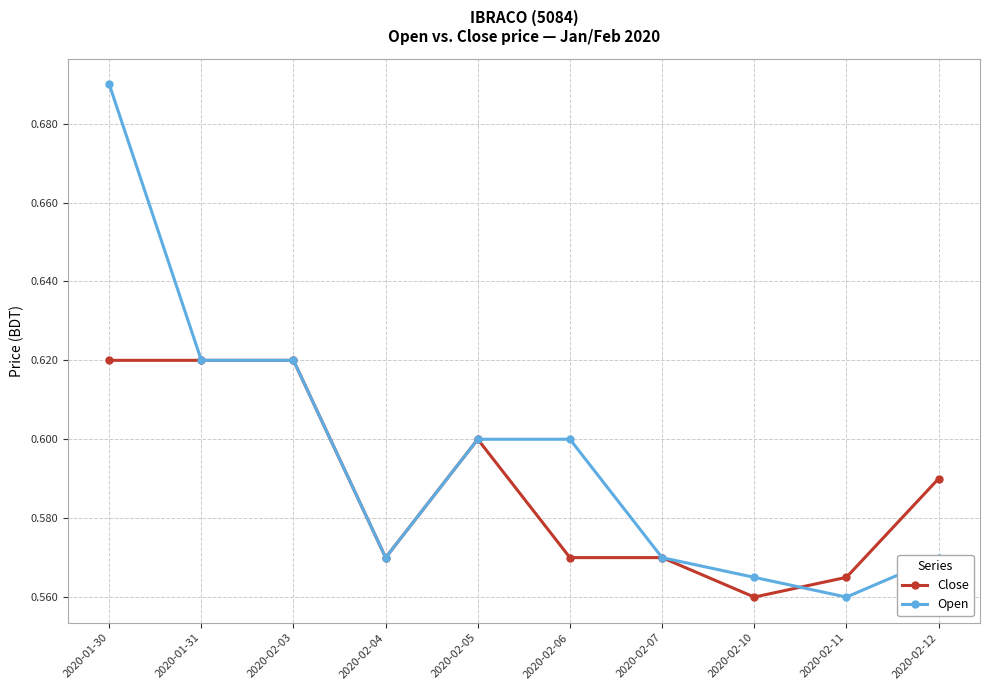

List the series in order of their peak value, highest first.

Open, Close